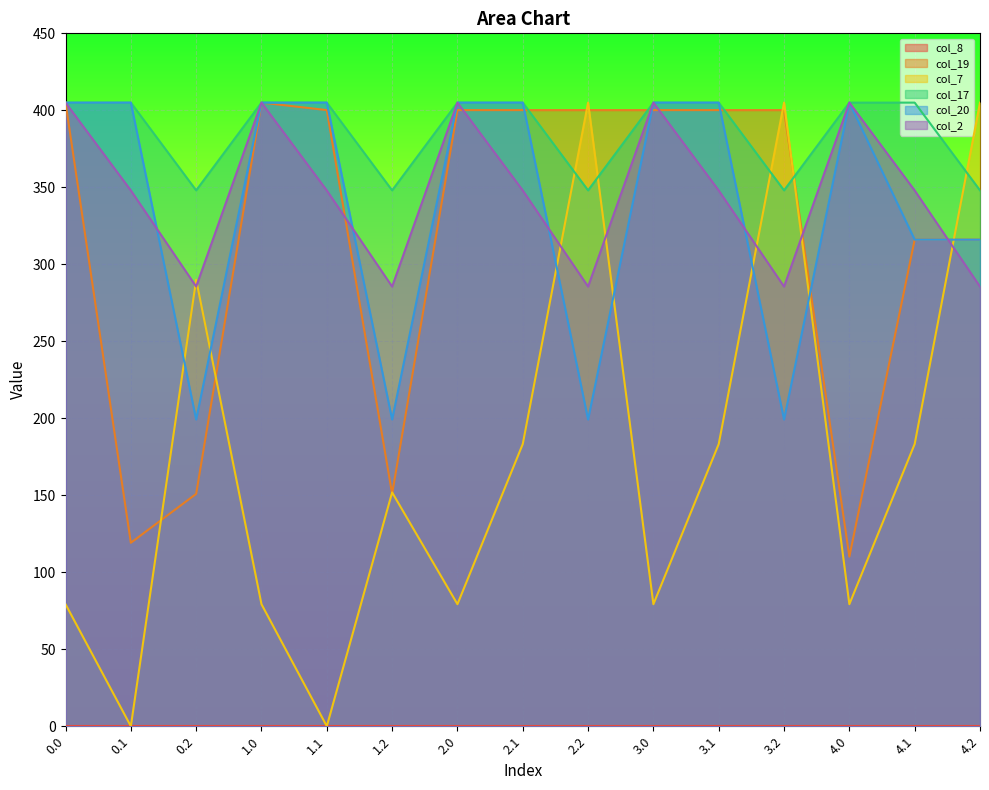

The value of col_2 at 4.0 is 544.0. True or false?

False